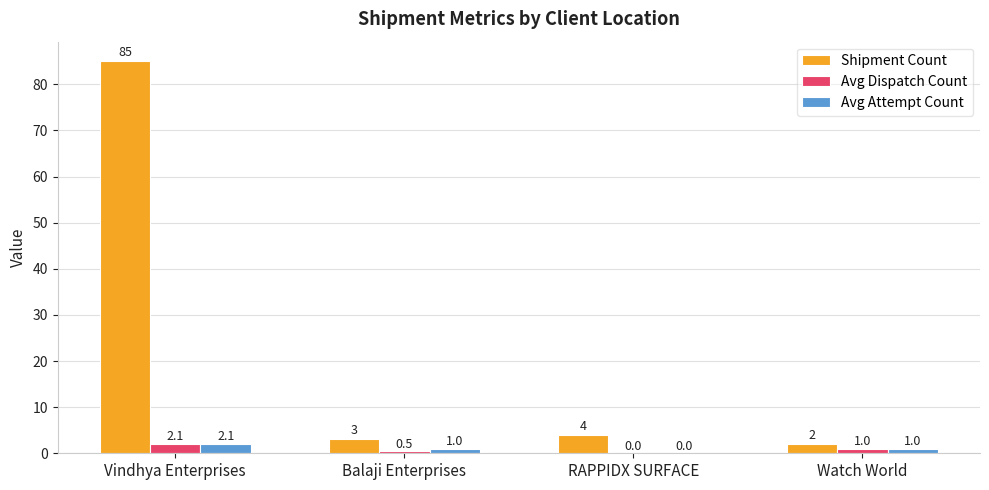

What is the greatest value displayed?

85.0